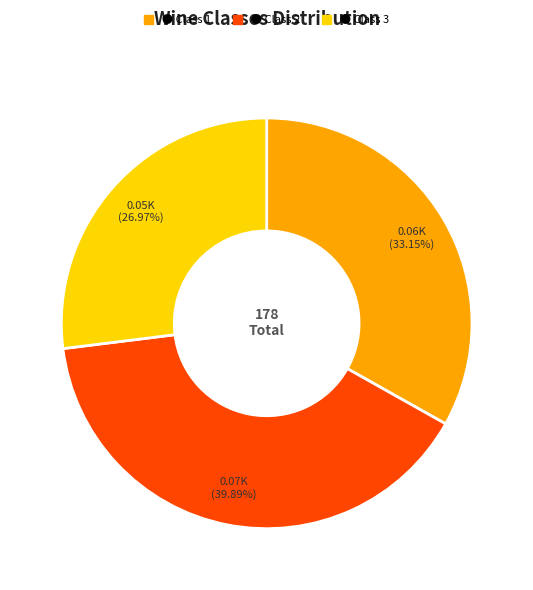

Is there a majority slice in this chart?

No